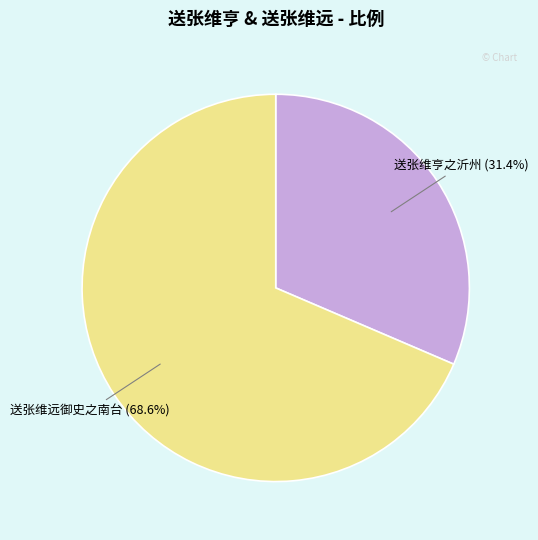

What is the largest slice in the pie chart?

送张维远御史之南台